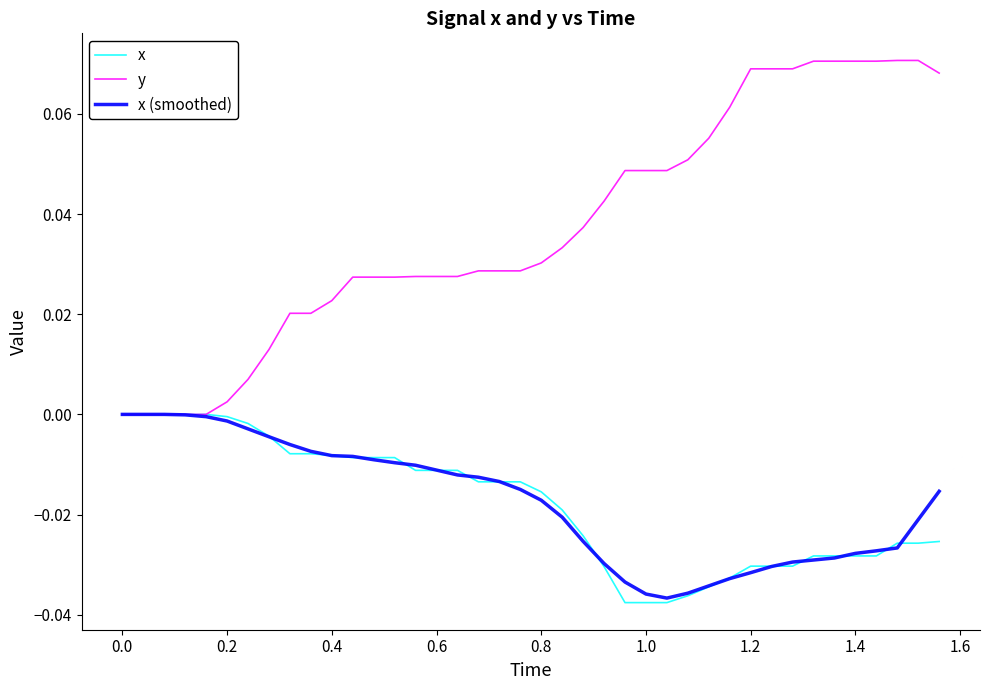

Which series has the widest spread of values?

y